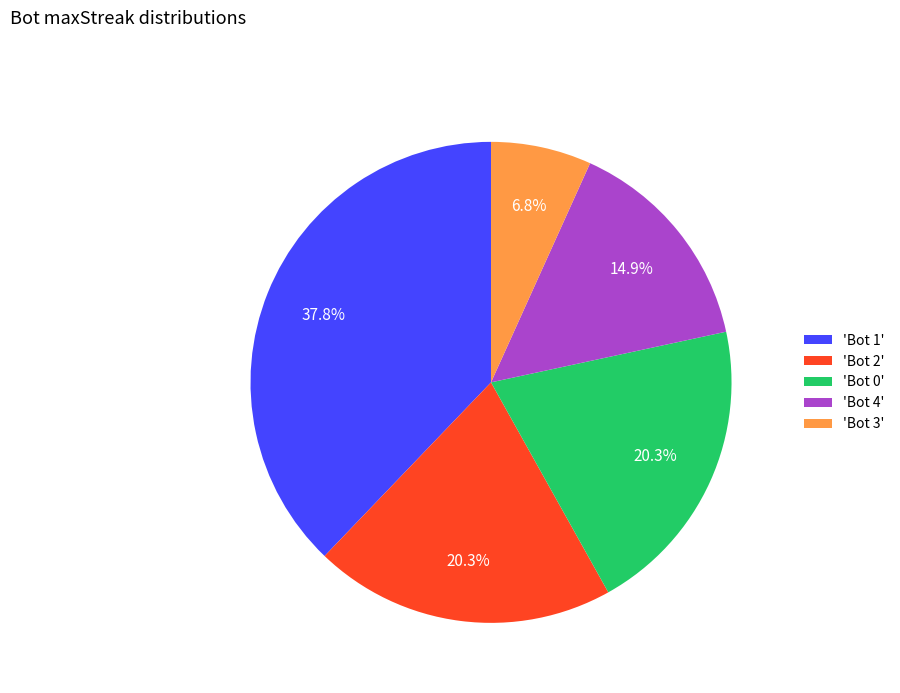

How many slices are in this pie chart?

5